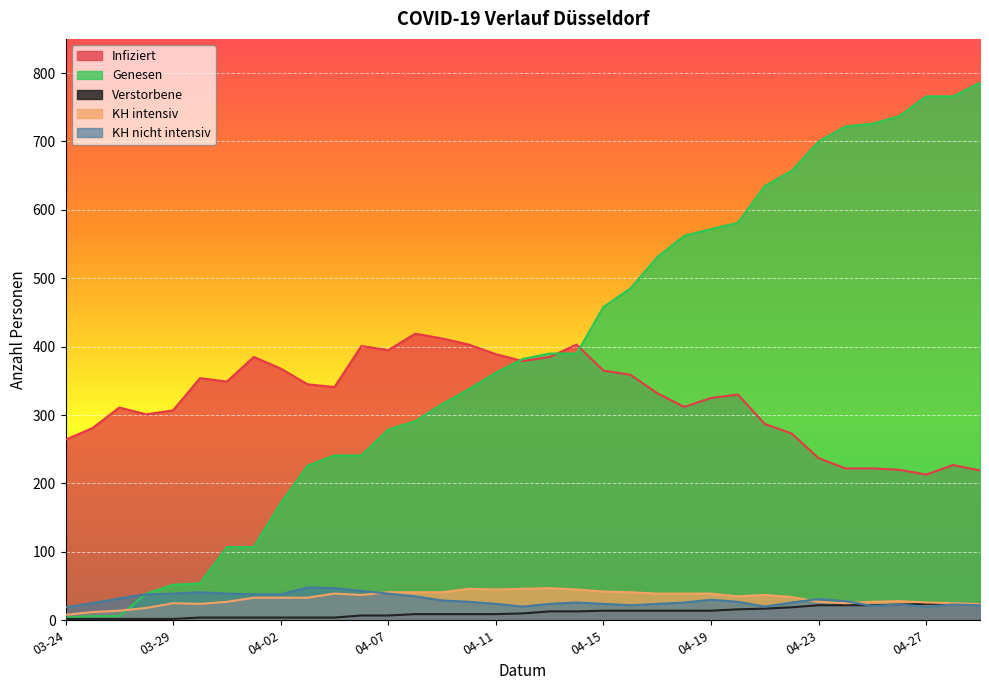

What is the label of the 15th point from the left?

2020-04-09